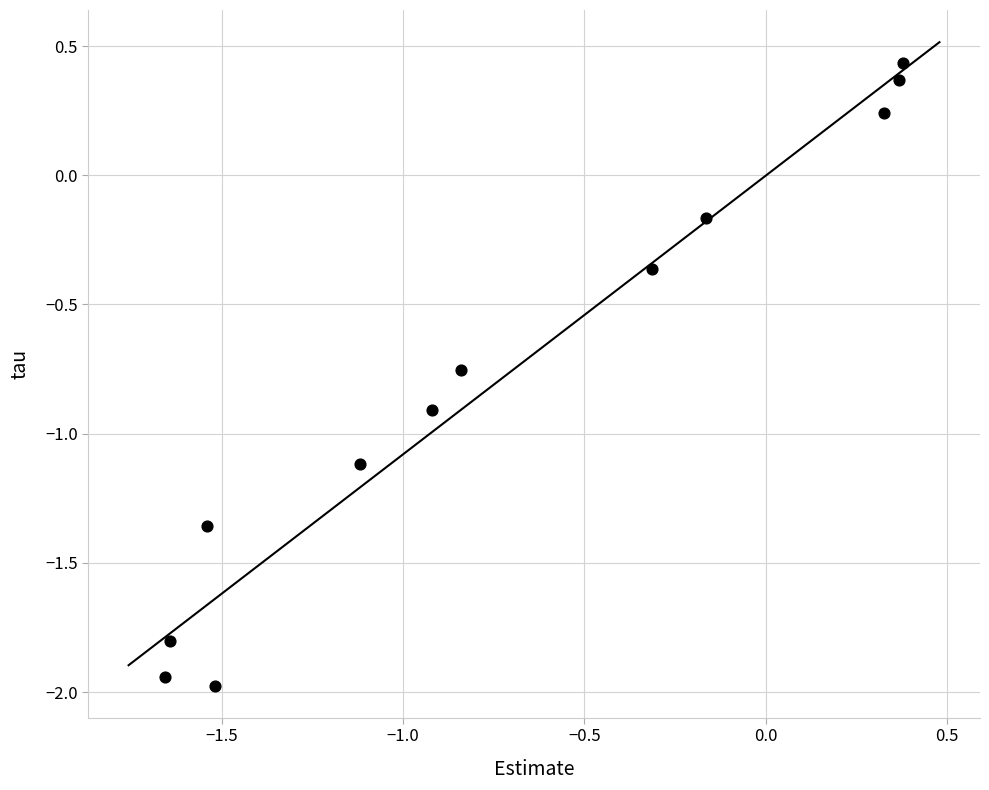

What is the range of X values (max minus min)?

2.0